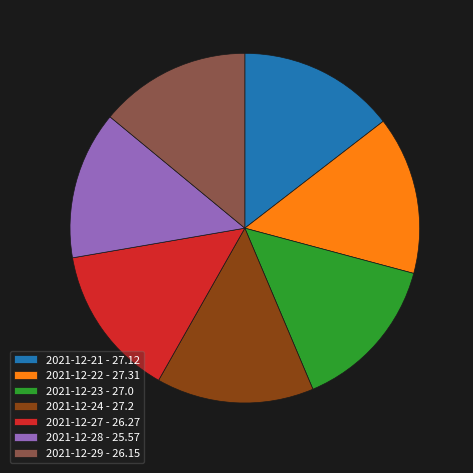

Is 2021-12-29 the majority of the pie?

No